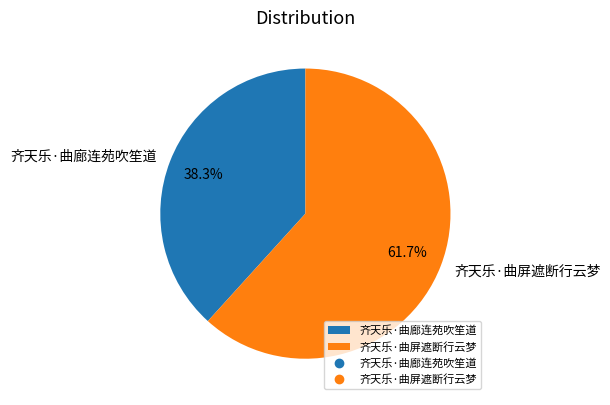

Which category has the smallest portion of the pie?

齐天乐·曲廊连苑吹笙道